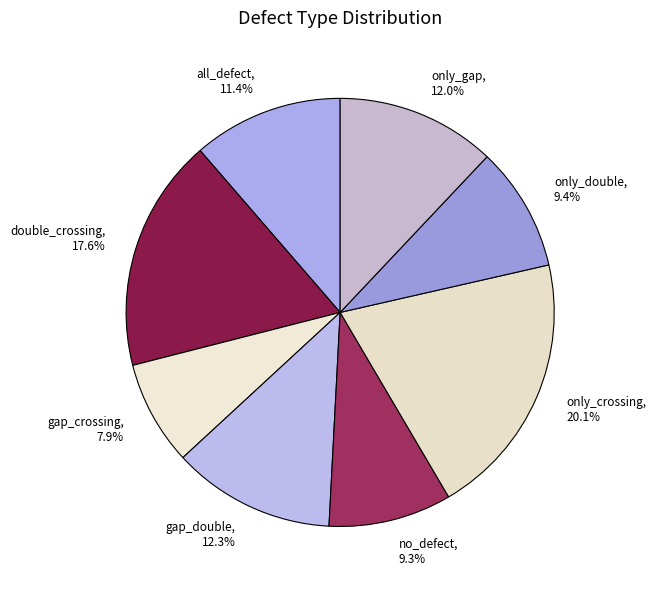

To the nearest percent, what percentage of the pie is only_gap?

12%